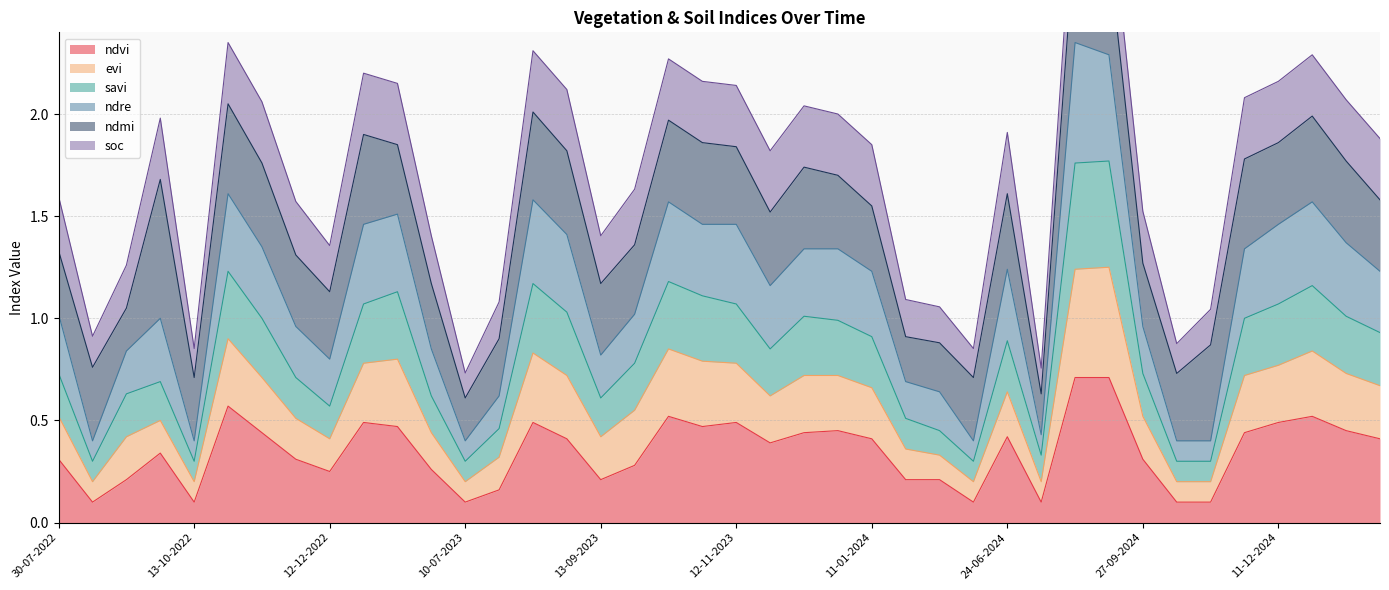

Which category has the highest value in the savi series?

28-08-2024